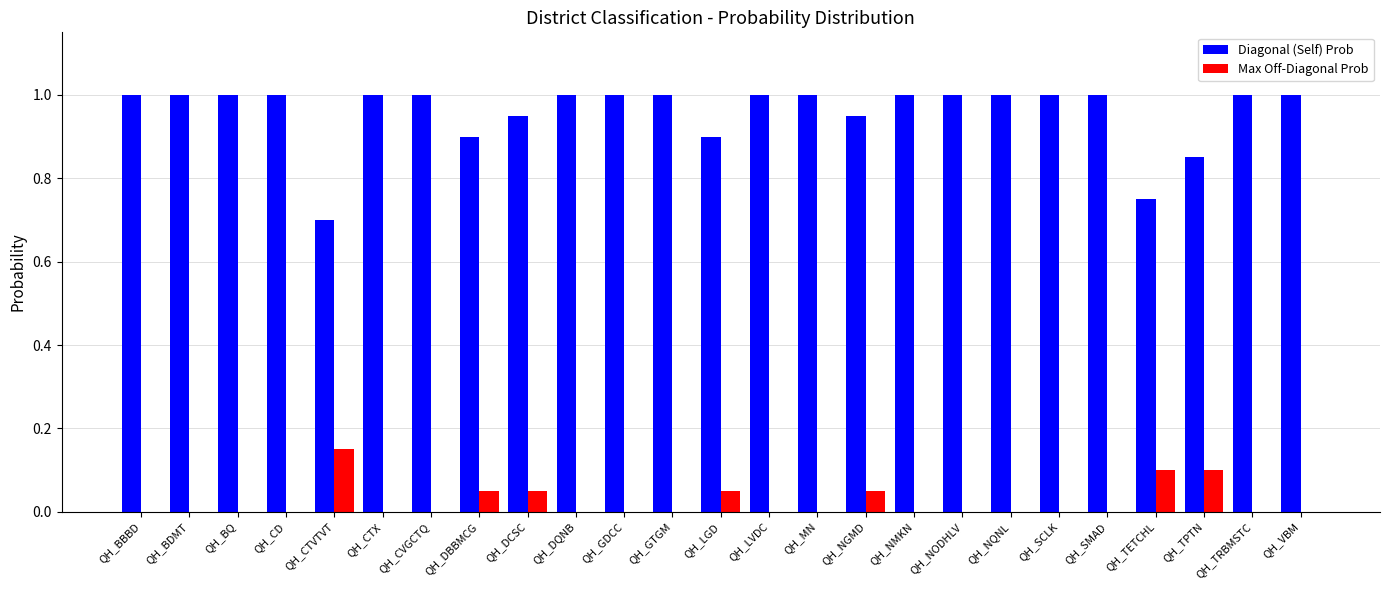

The Diagonal (Self) Prob series shows 0.2 at QH_BBBD. True or false?

False